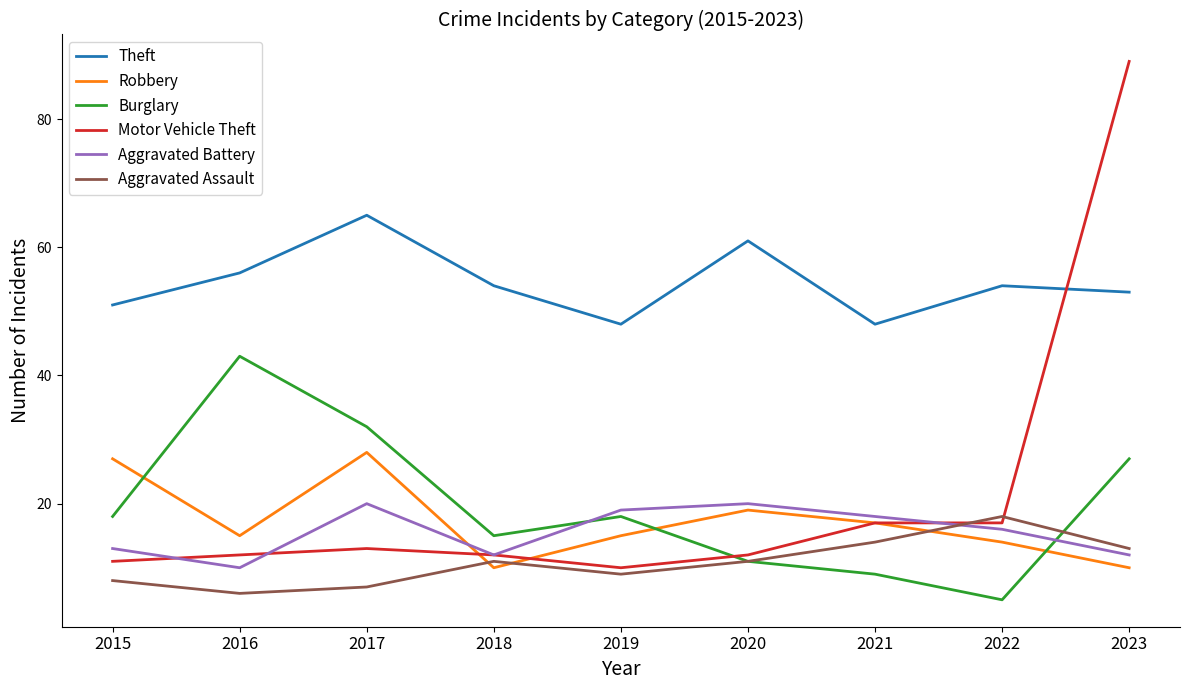

Is the value of Aggravated Battery at 2017 greater than the value of Burglary at 2015?

Yes